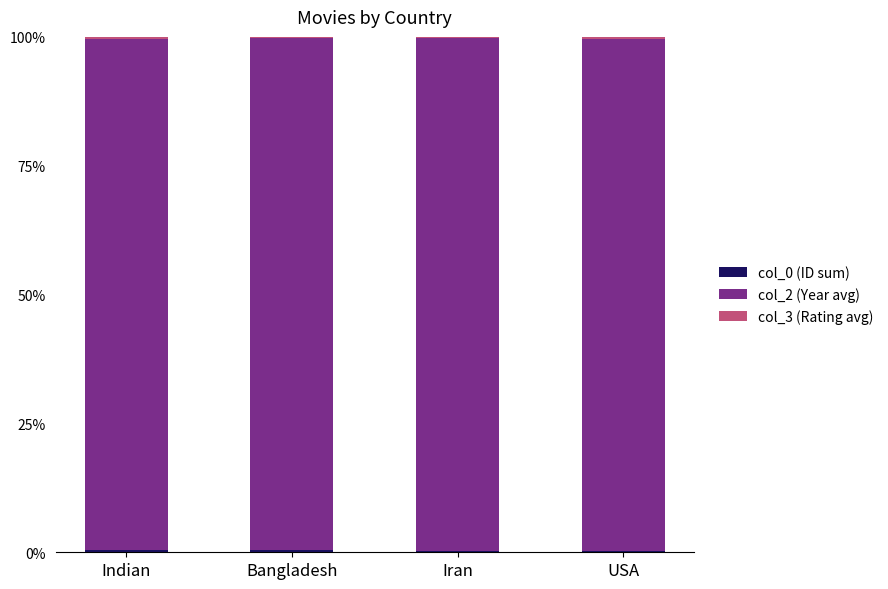

How many distinct data groups are displayed?

3